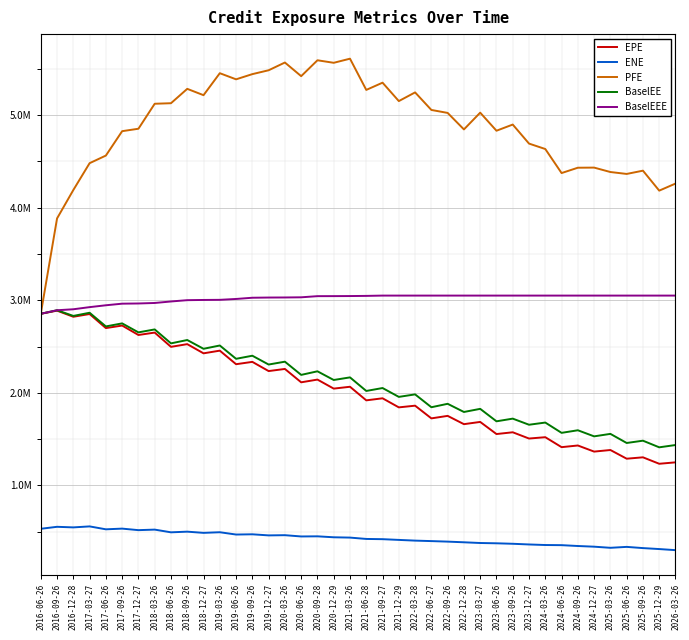

What is the average value of the BaselEEE series?

3017514.4